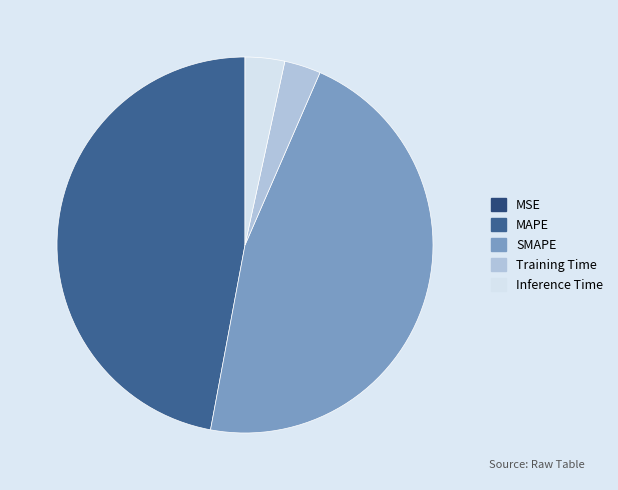

To the nearest percent, what percentage of the pie is SMAPE?

46%